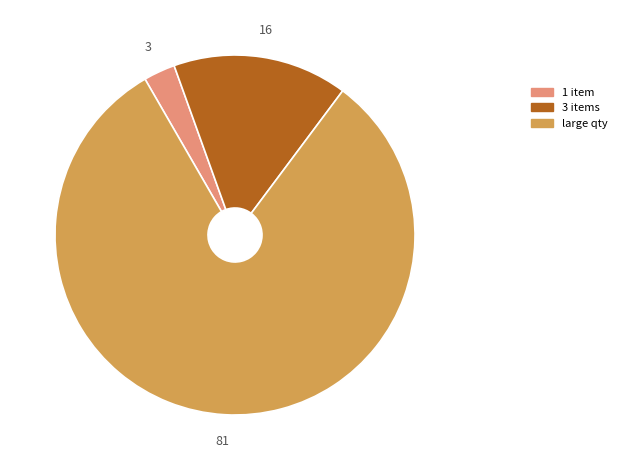

Does any single category account for the majority?

Yes